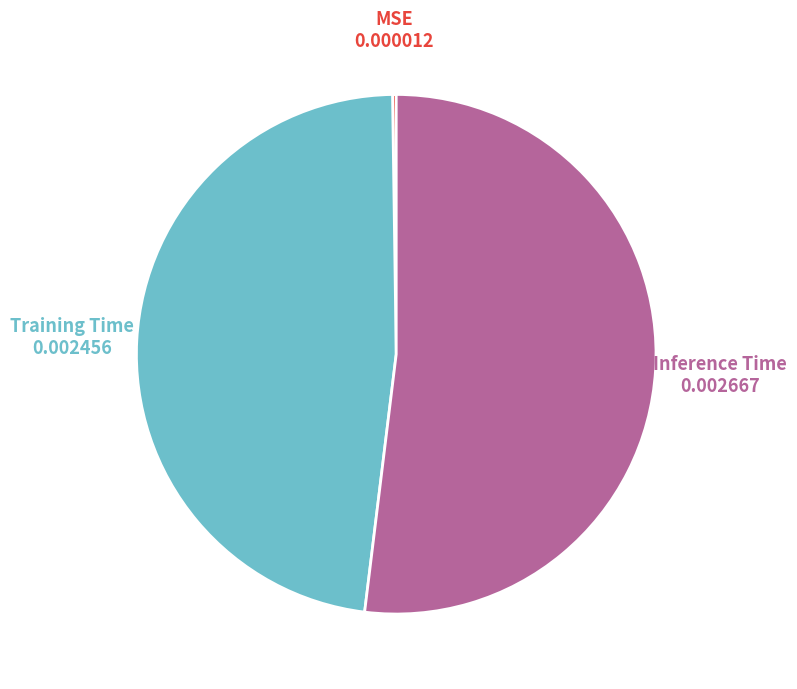

Is the sum of Training Time and Inference Time greater than half?

Yes